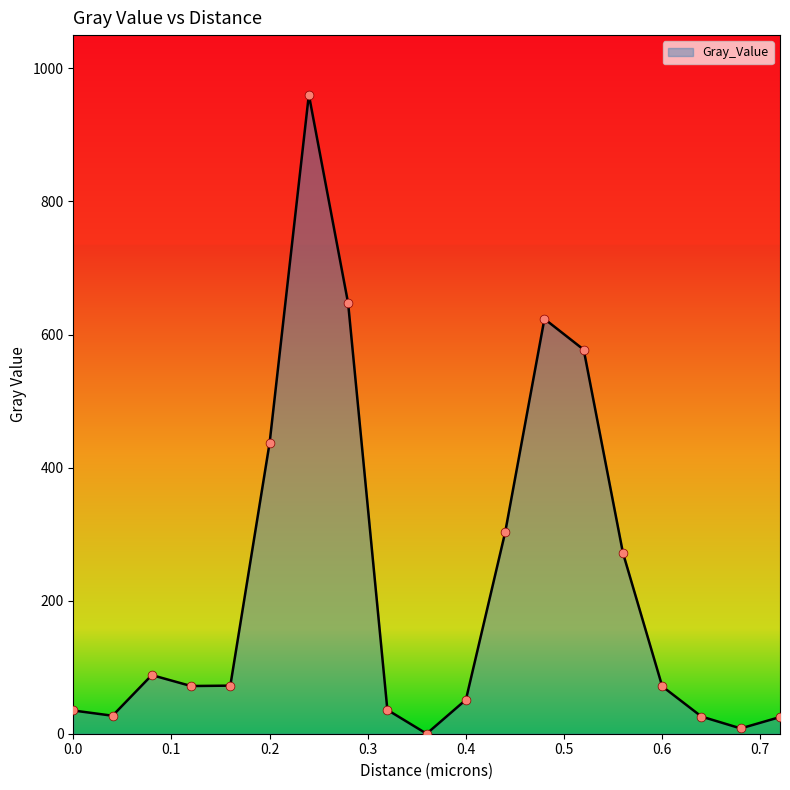

What is the greatest value displayed?

960.4